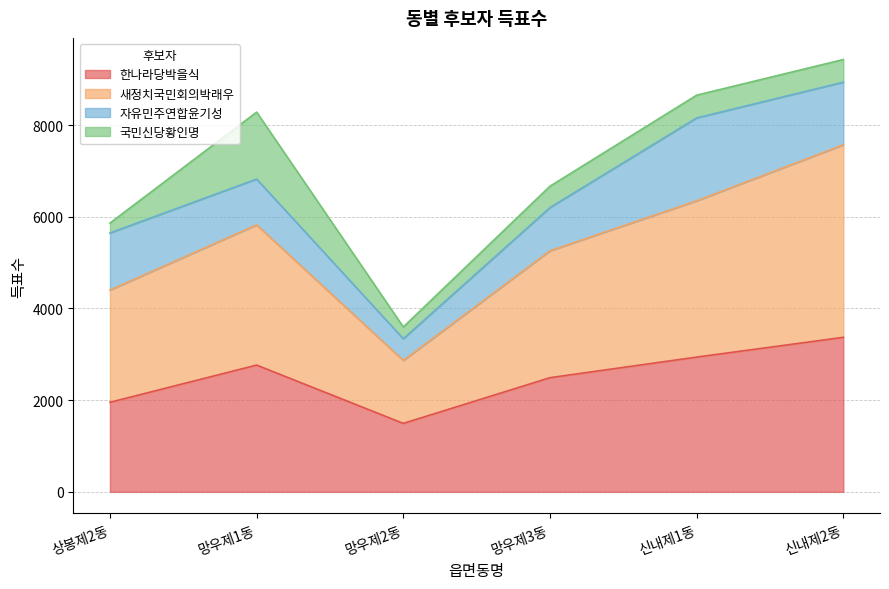

Which category has the lowest value in the 한나라당박을식 series?

망우제2동